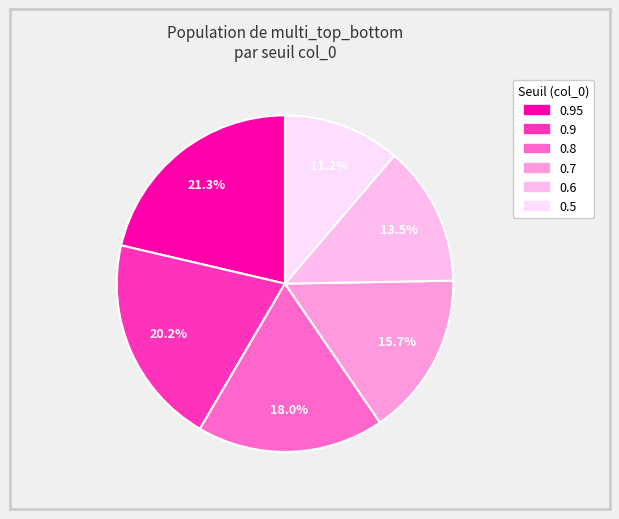

Count the number of slices in the pie.

6